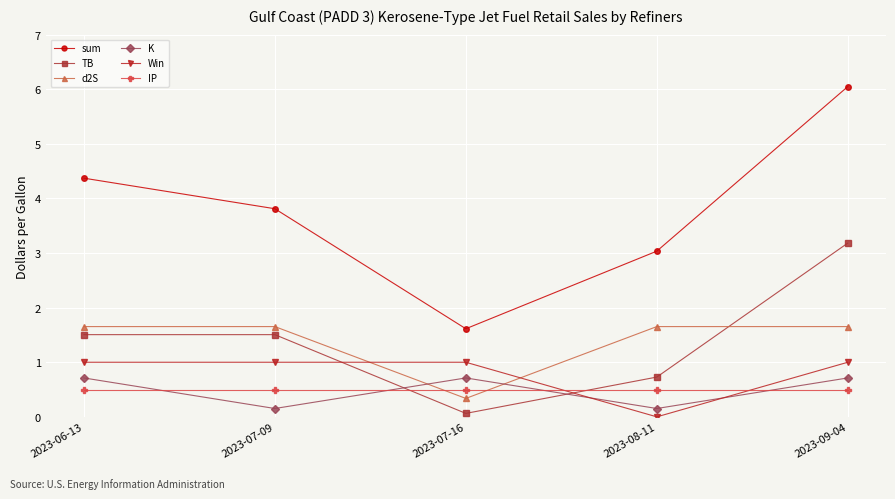

What value does the TB series have at 2023-07-16?

0.1